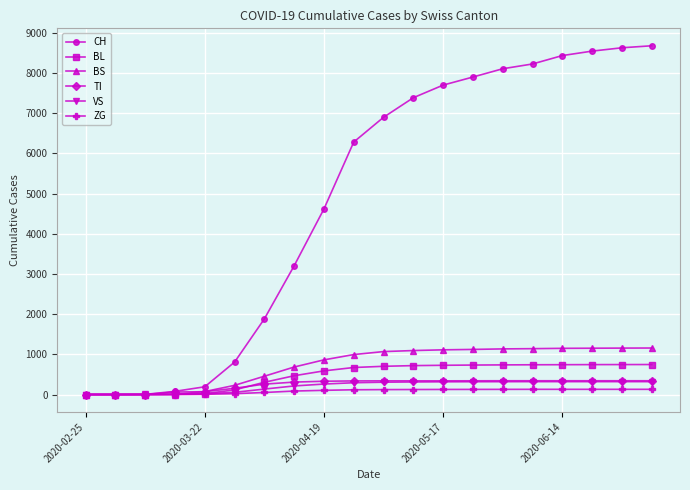

Which series has the widest spread of values?

CH